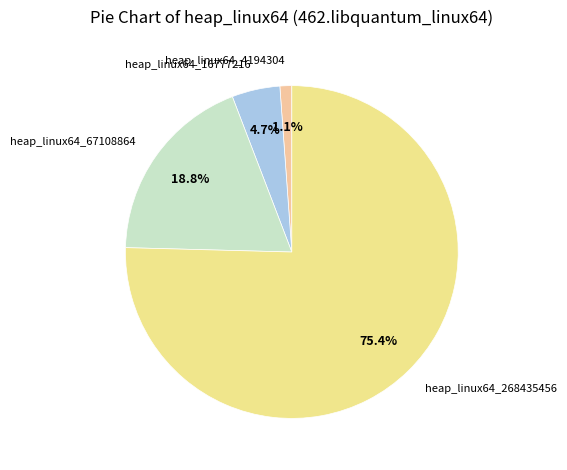

What is the largest slice in the pie chart?

heap_linux64_268435456